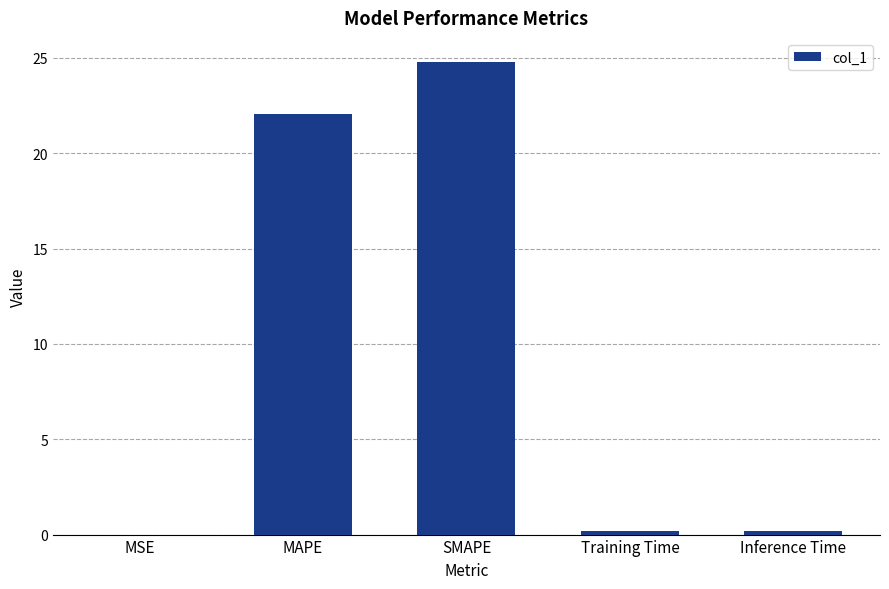

What is the greatest value displayed?

24.8